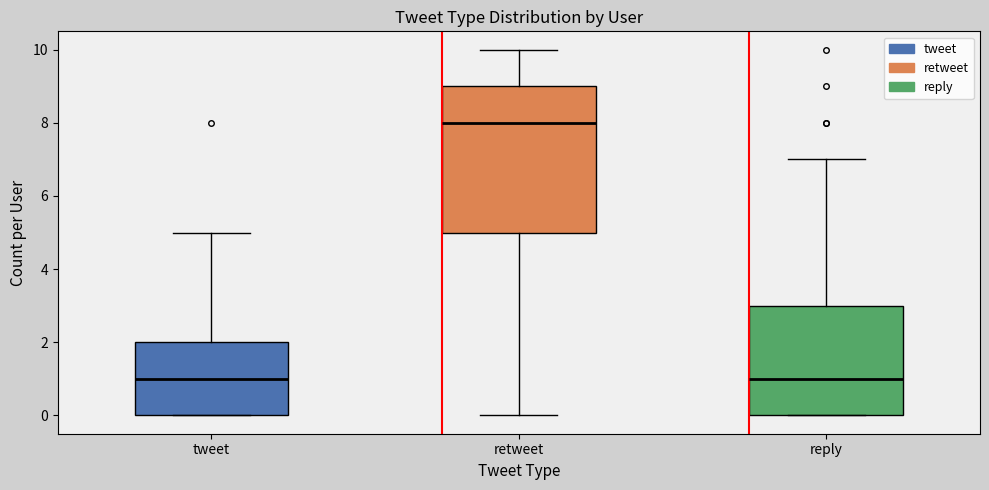

Comparing the boxes themselves (not the whiskers), which one is the tallest?

retweet